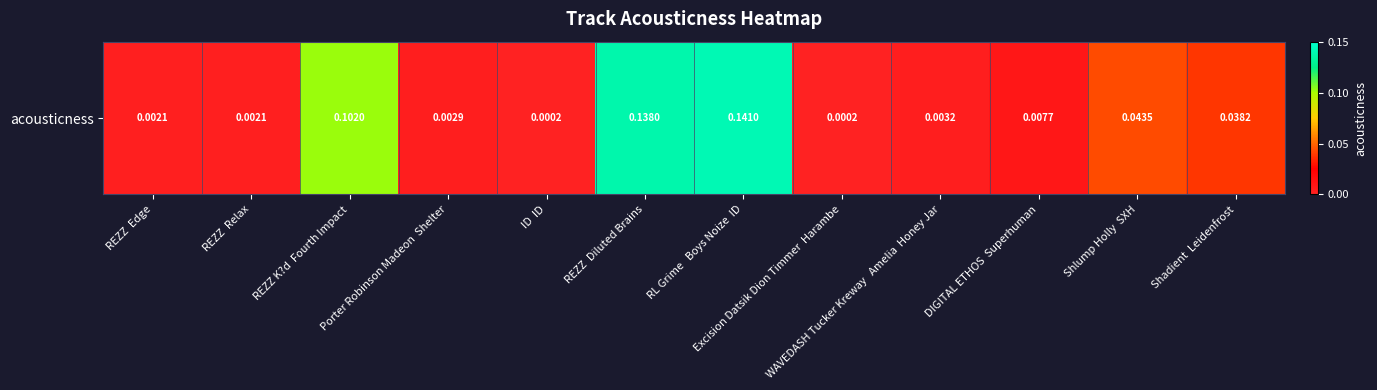

Between RL Grime   Boys Noize  ID and Shlump Holly  SXH, which is larger?

RL Grime   Boys Noize  ID